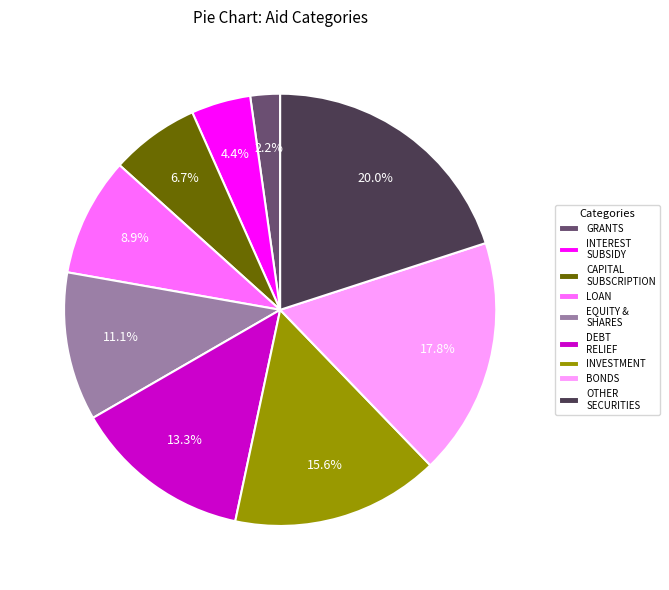

To the nearest percent, what percentage of the pie is CAPITAL SUBSCRIPTION?

7%